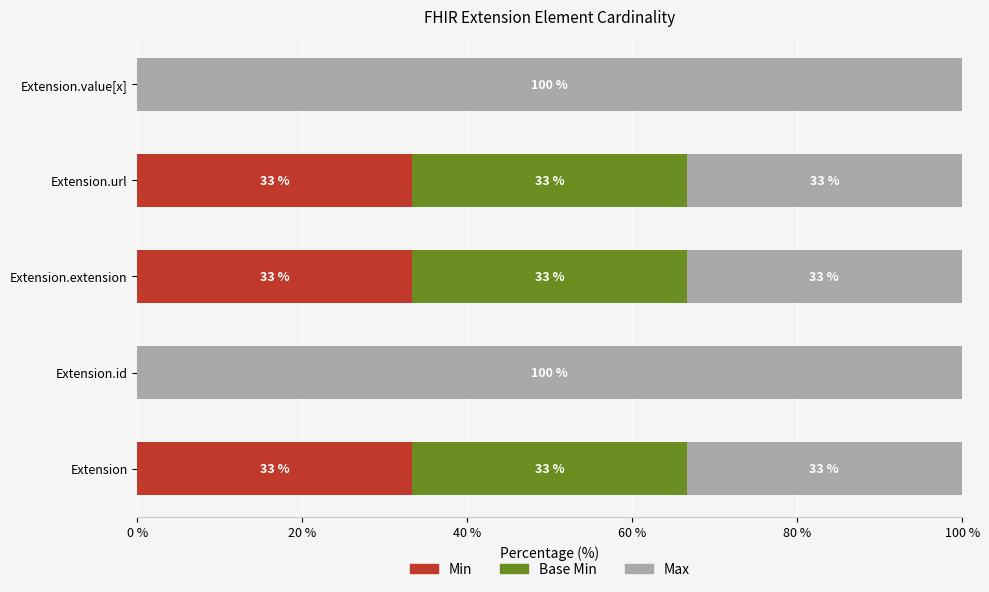

What is the difference between the maximum and minimum values in the Base Min series?

33.3